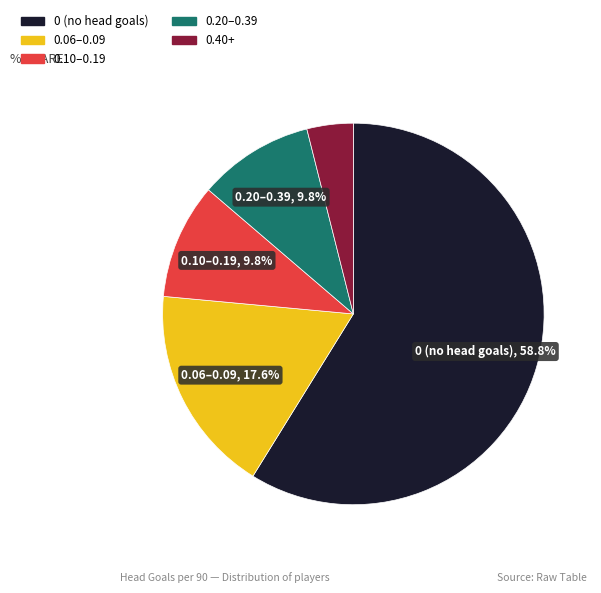

Does any single category account for the majority?

Yes